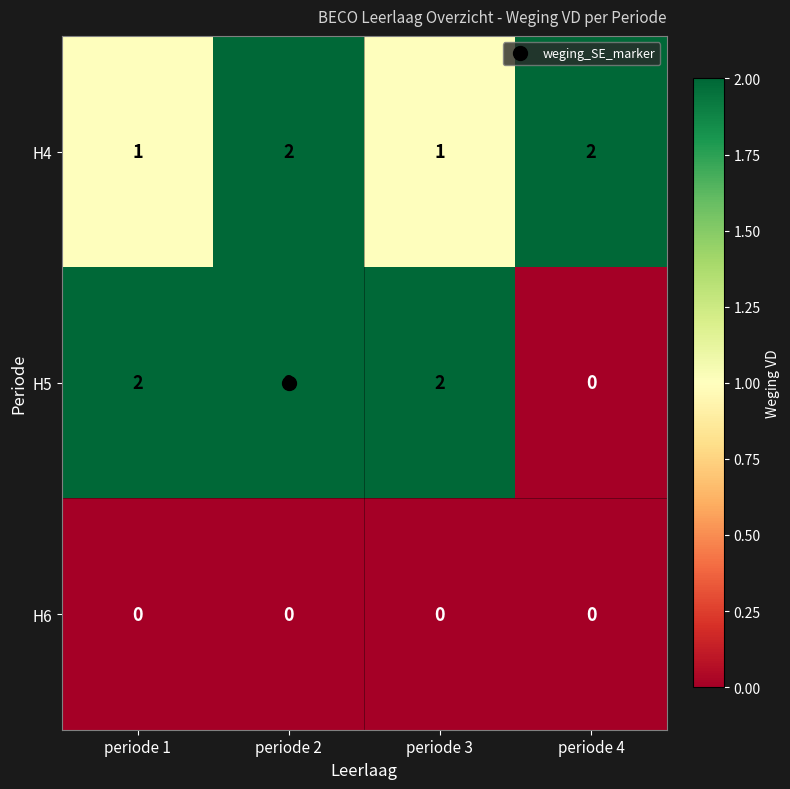

At periode 3, list the series in order from smallest to largest.

H6, H4, H5